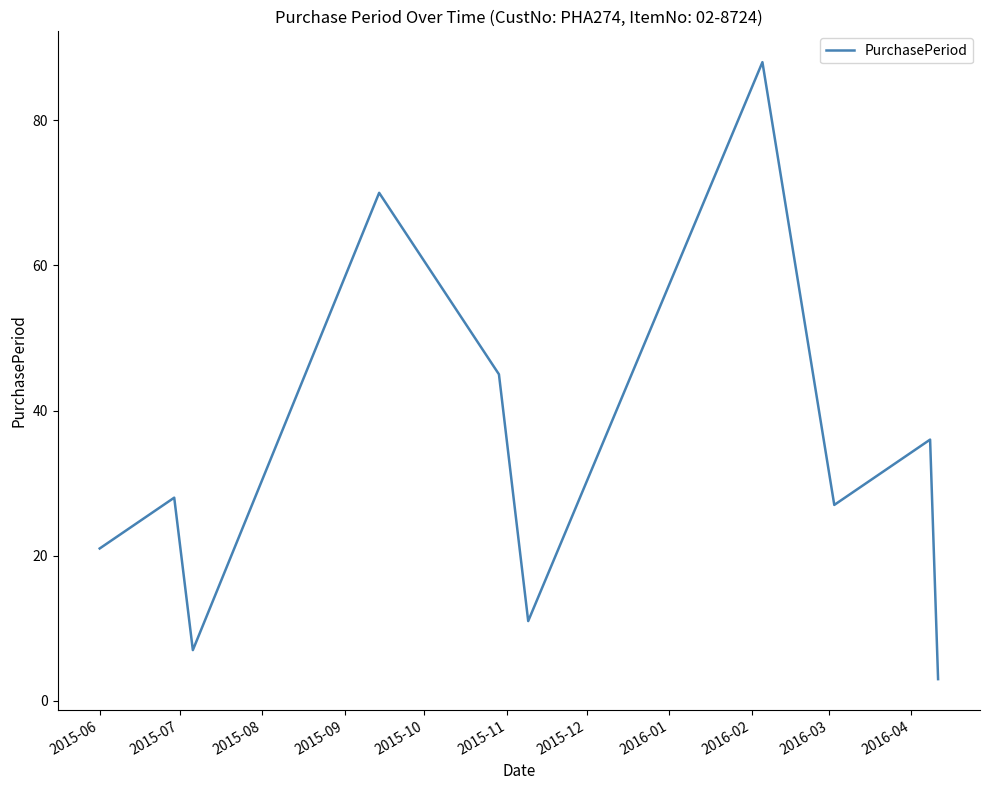

What is the smallest value displayed?

3